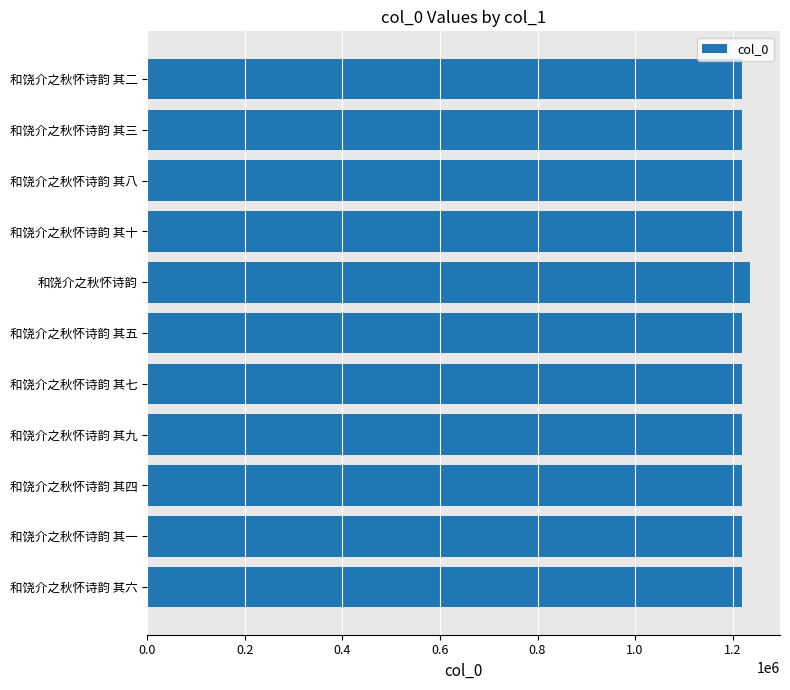

The chart shows a value of 1219092 at 和饶介之秋怀诗韵 其十. True or false?

True